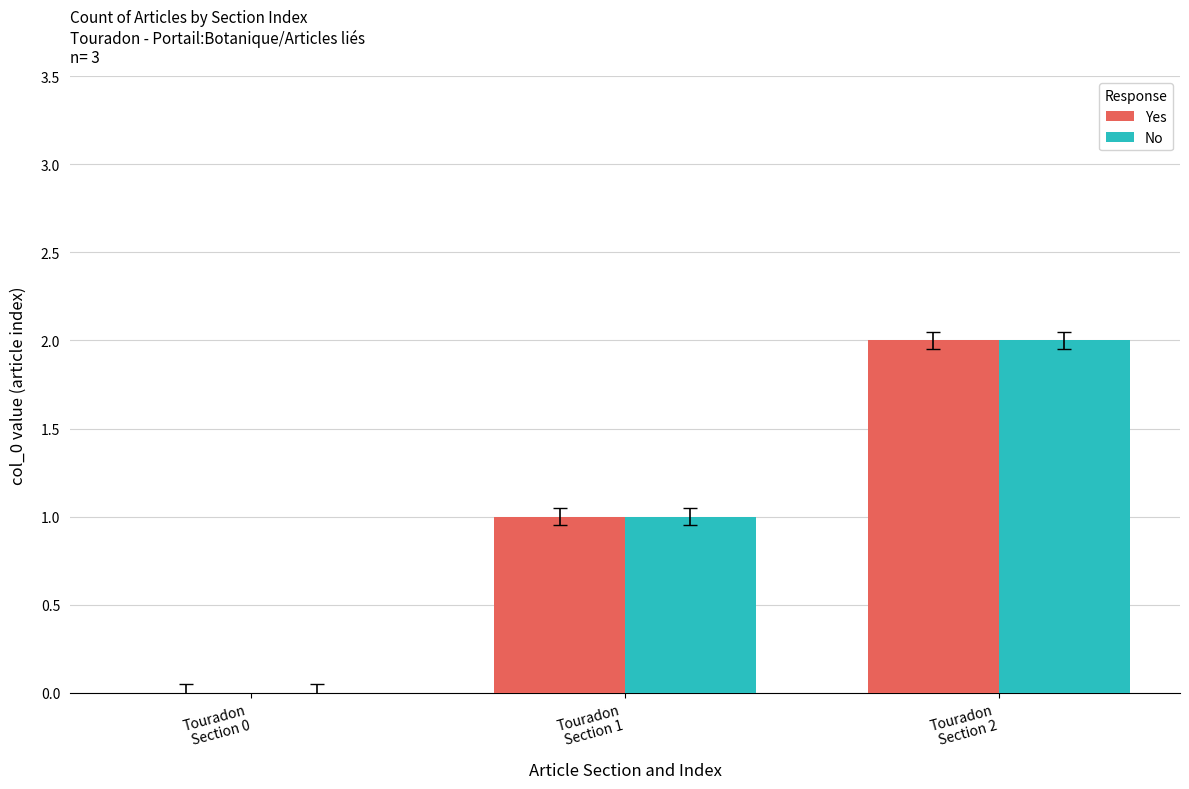

At which category is the sum across all series the highest?

Touradon
Section 2